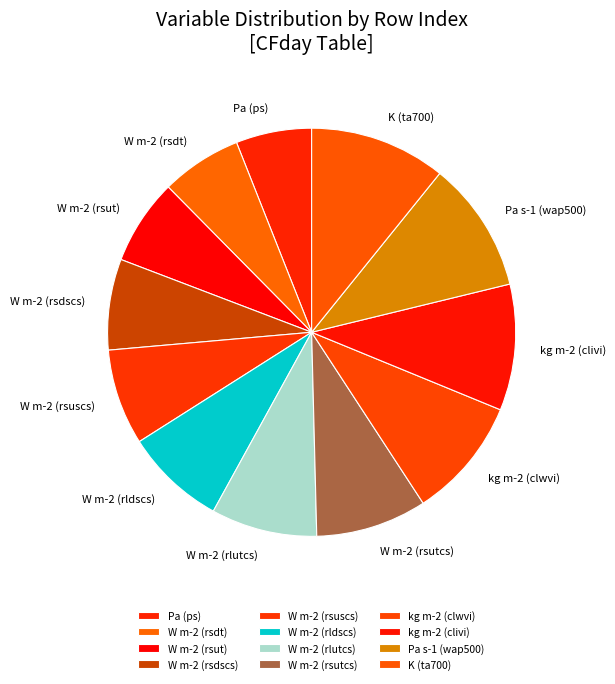

Between W m-2 (rsuscs) and kg m-2 (clivi), which is larger?

kg m-2 (clivi)